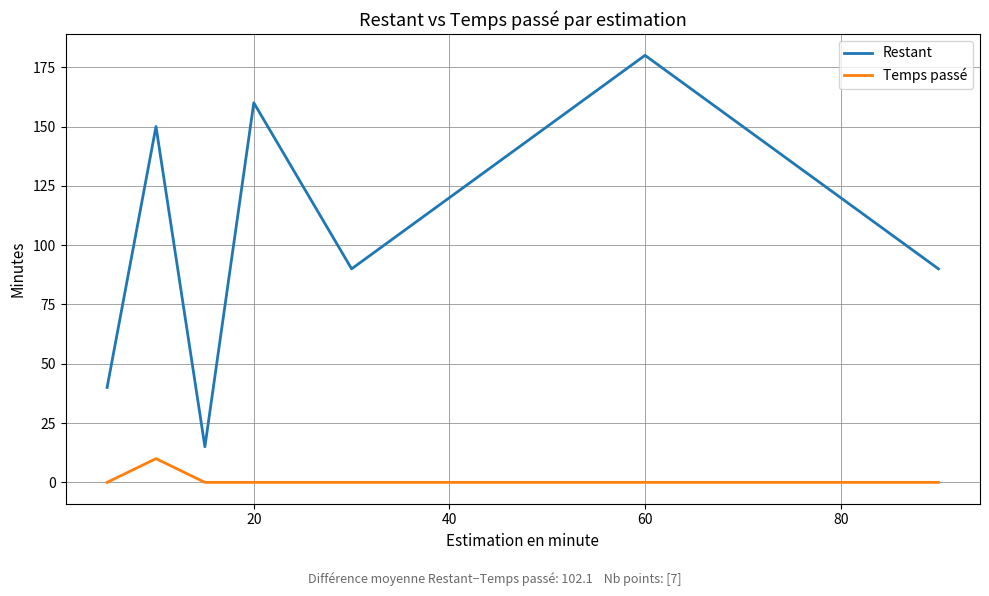

True or false: Restant and Temps passé cross at least once.

False